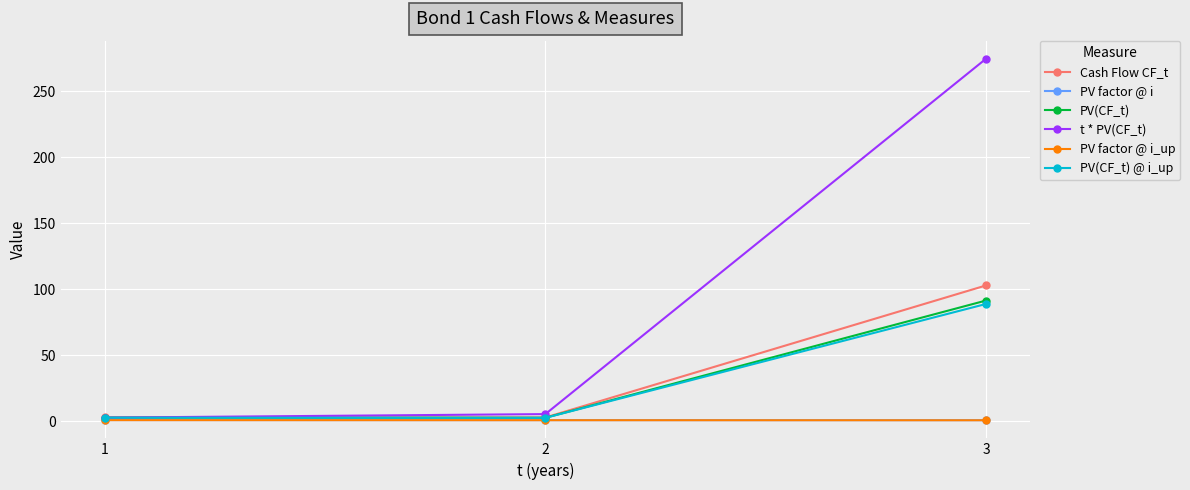

What are all the series names shown in the legend?

Cash Flow CF_t, PV factor @ i, PV(CF_t), t * PV(CF_t), PV factor @ i_up, PV(CF_t) @ i_up